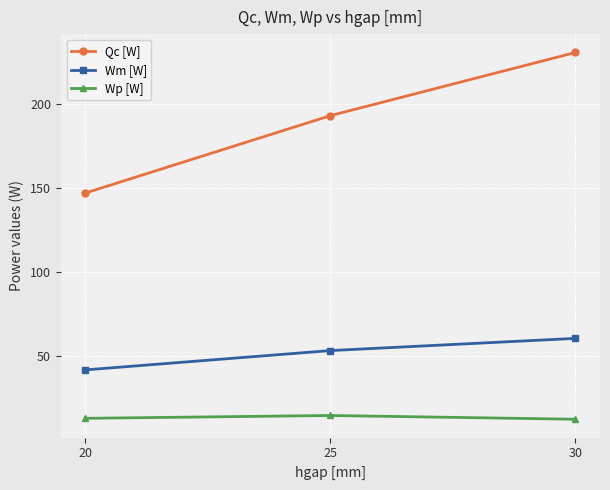

What is the difference between the second highest and minimum values in the Wp [W] series?

0.5